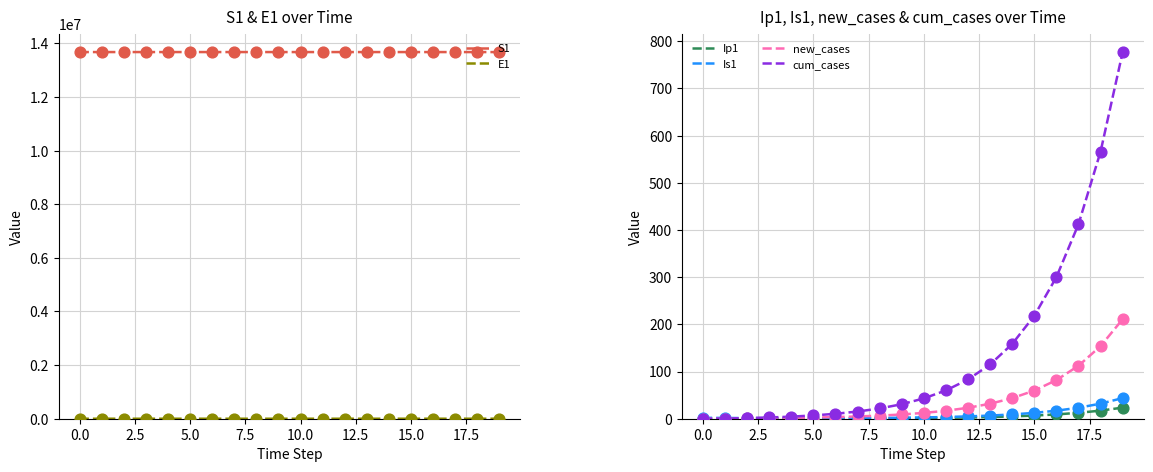

What are all the series names shown in the legend?

S1, E1, Ip1, Is1, new_cases, cum_cases